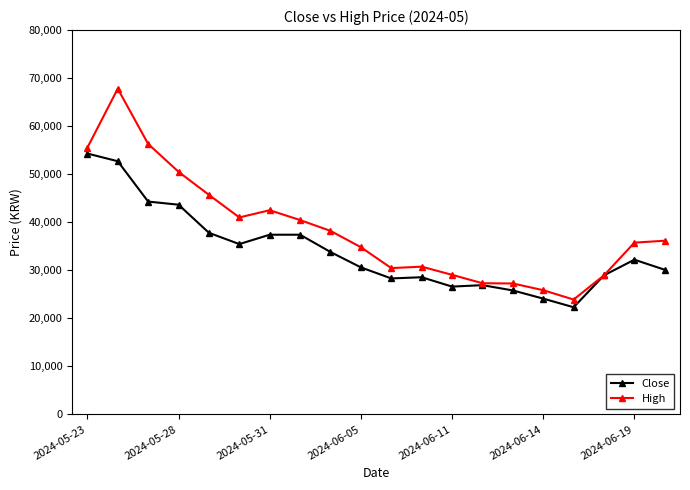

What is the lowest value of the High series?

23900